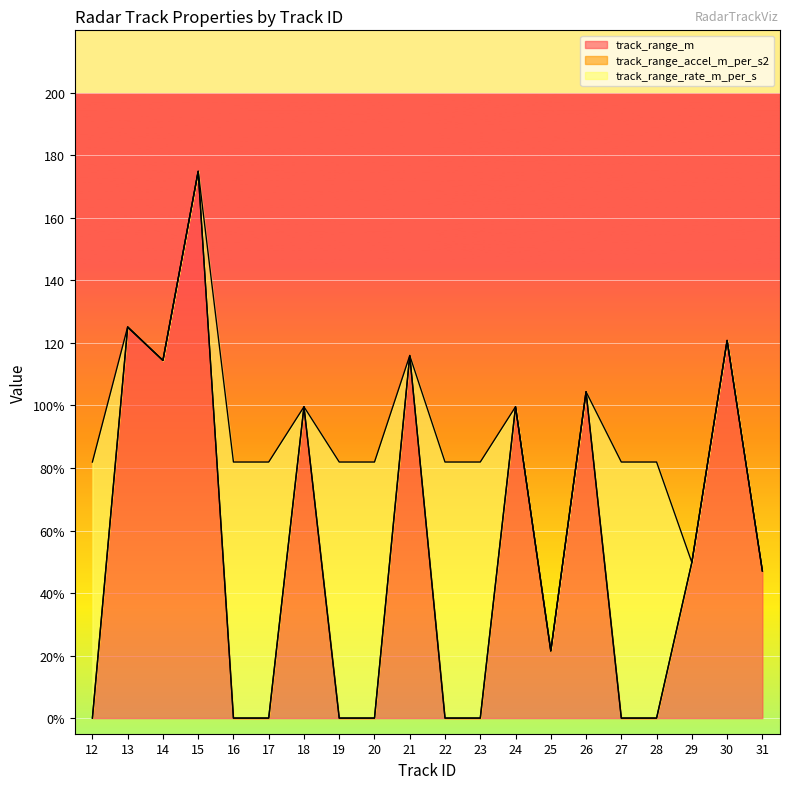

Is the value of track_range_m at 25 greater than the value of track_range_accel_m_per_s2 at 12?

Yes